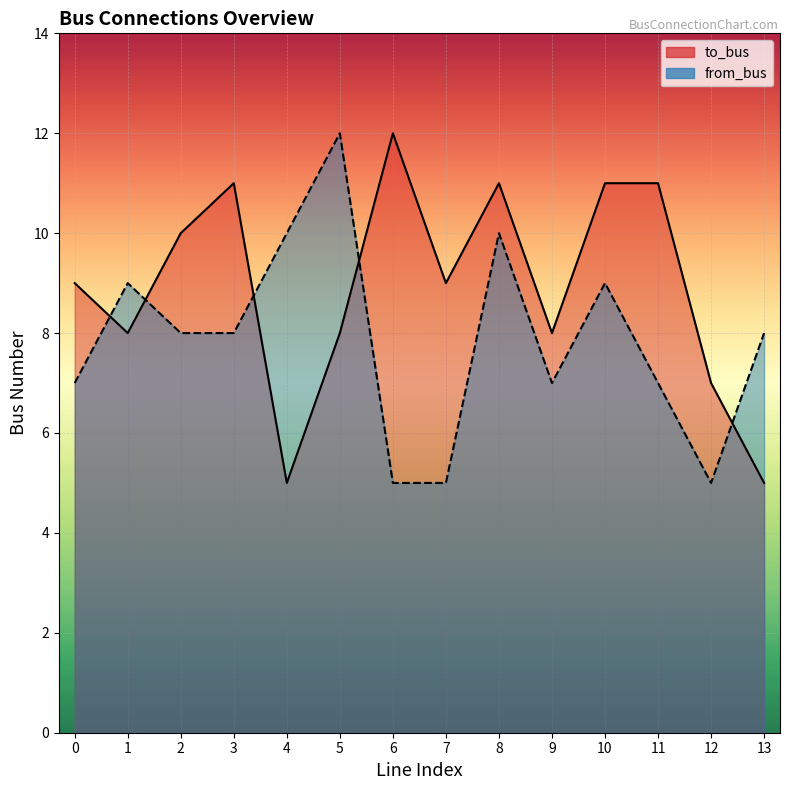

Where does the to_bus series first go above 9?

2